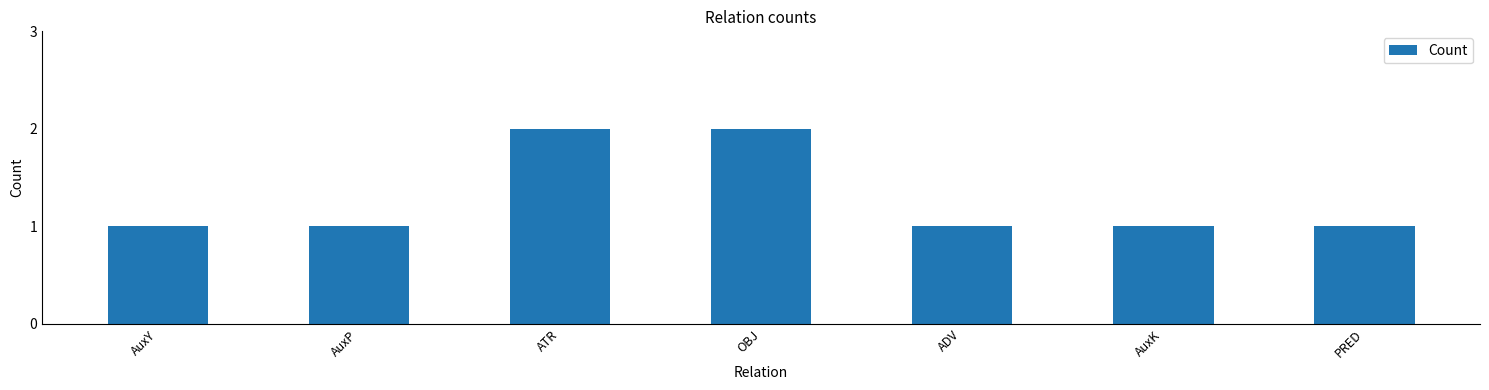

What position from the right is ADV?

3